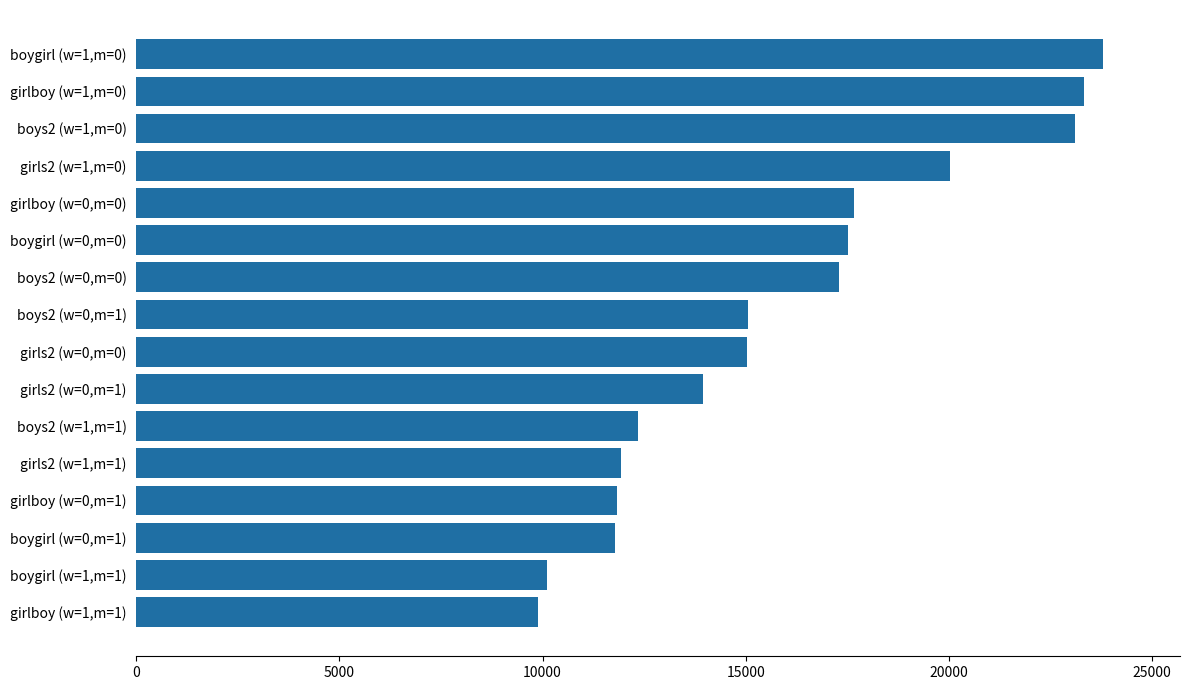

What is the value of the 2nd bar from the top?

23323